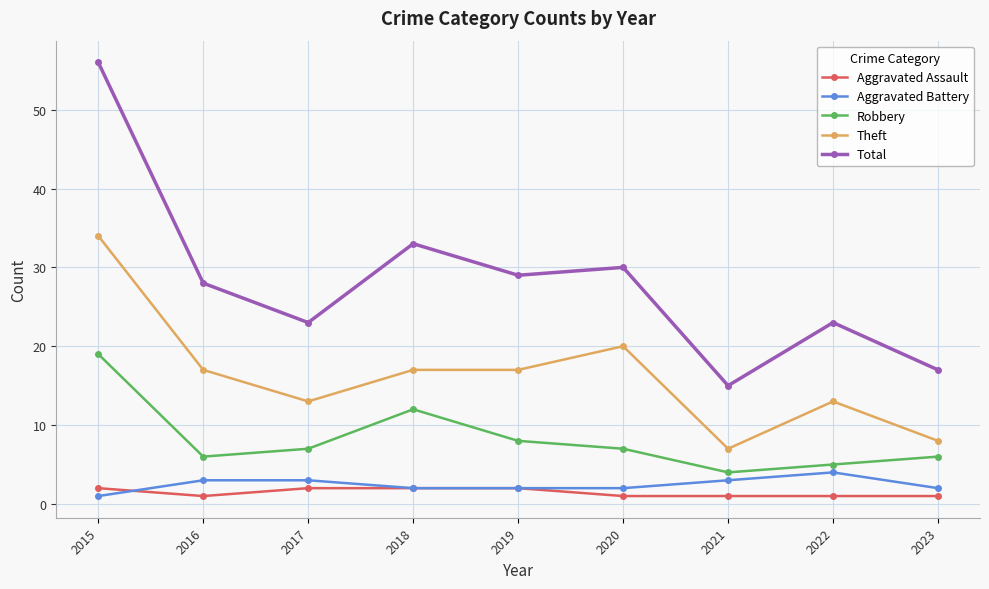

True or false: Theft and Robbery intersect in this chart.

False